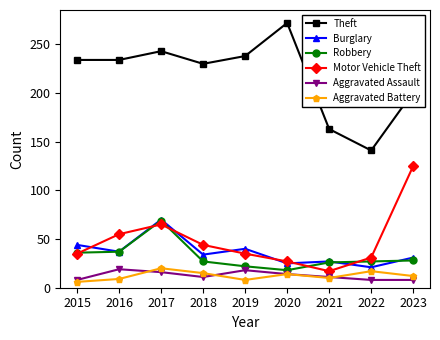

True or false: Aggravated Assault has more than 1 interior local peaks.

True